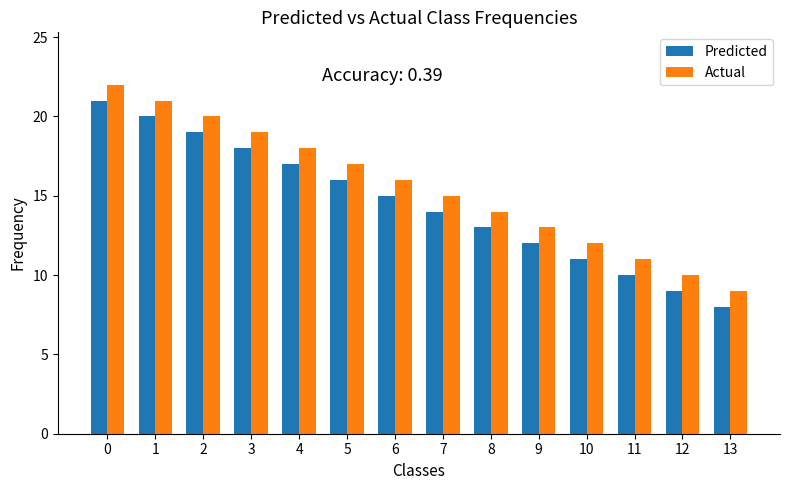

What is the sum of all Predicted values?

203